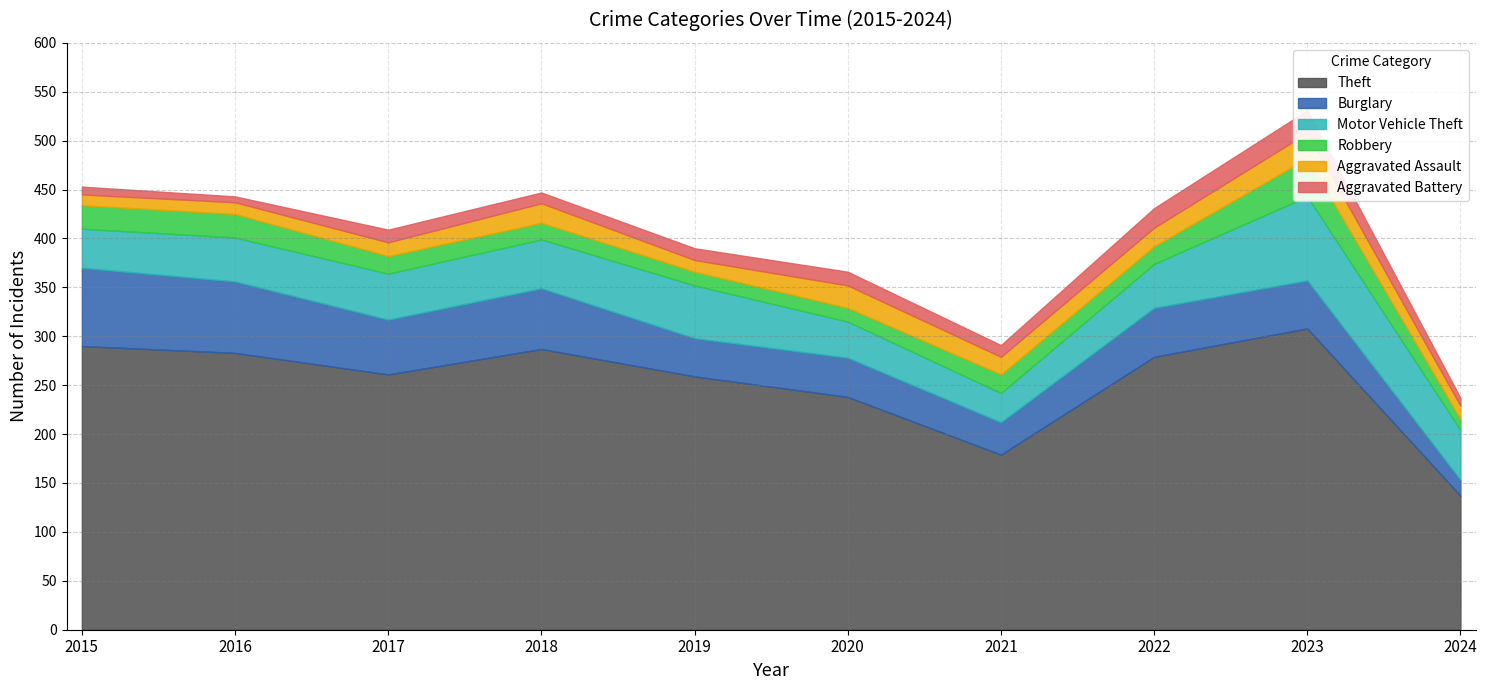

What is the smallest value displayed?

6